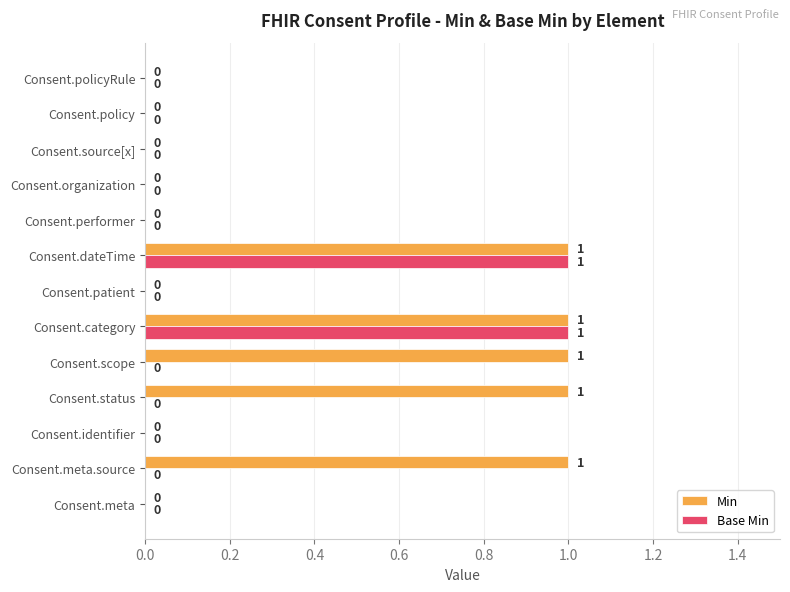

What is the sum of all Min values?

5